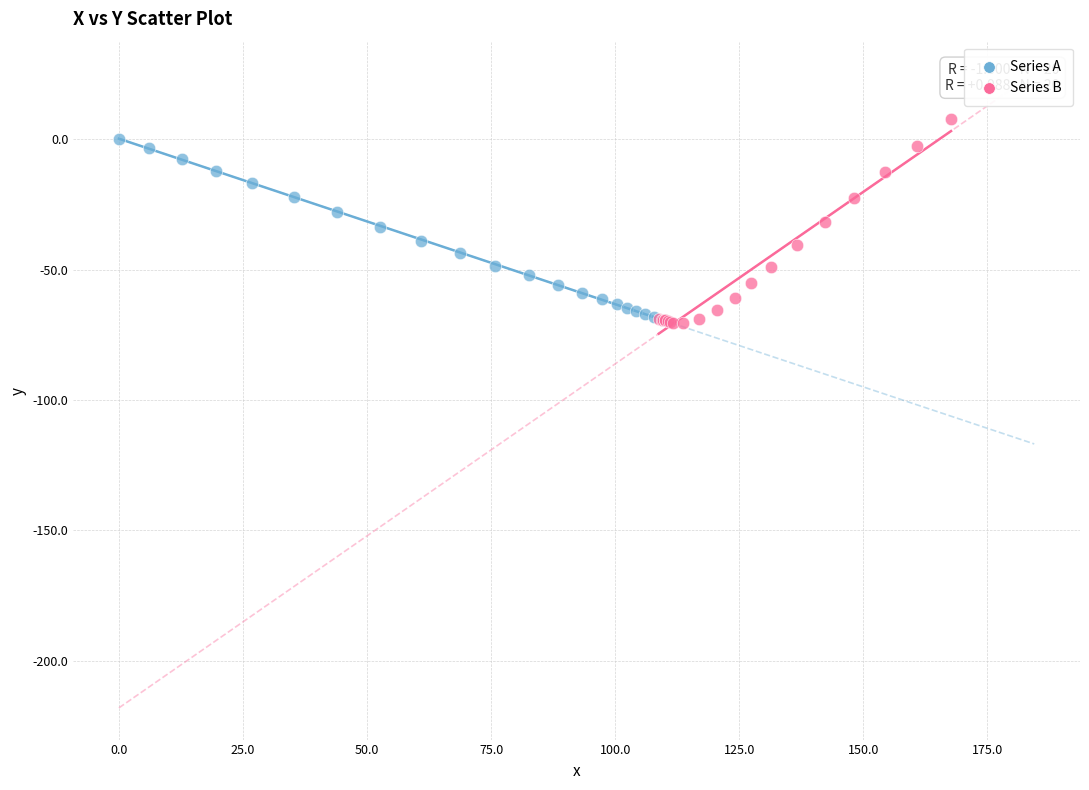

Which series reaches the maximum Y coordinate?

Series B